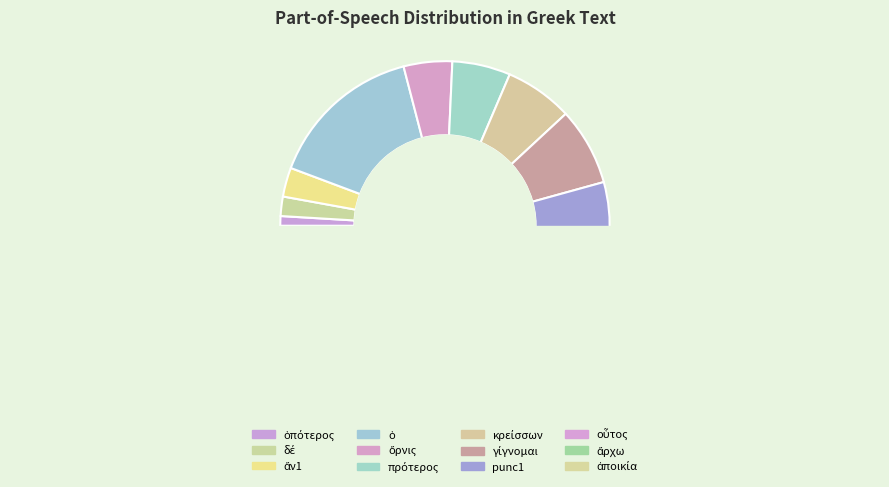

Does γίγνομαι represent more than half of the total?

No